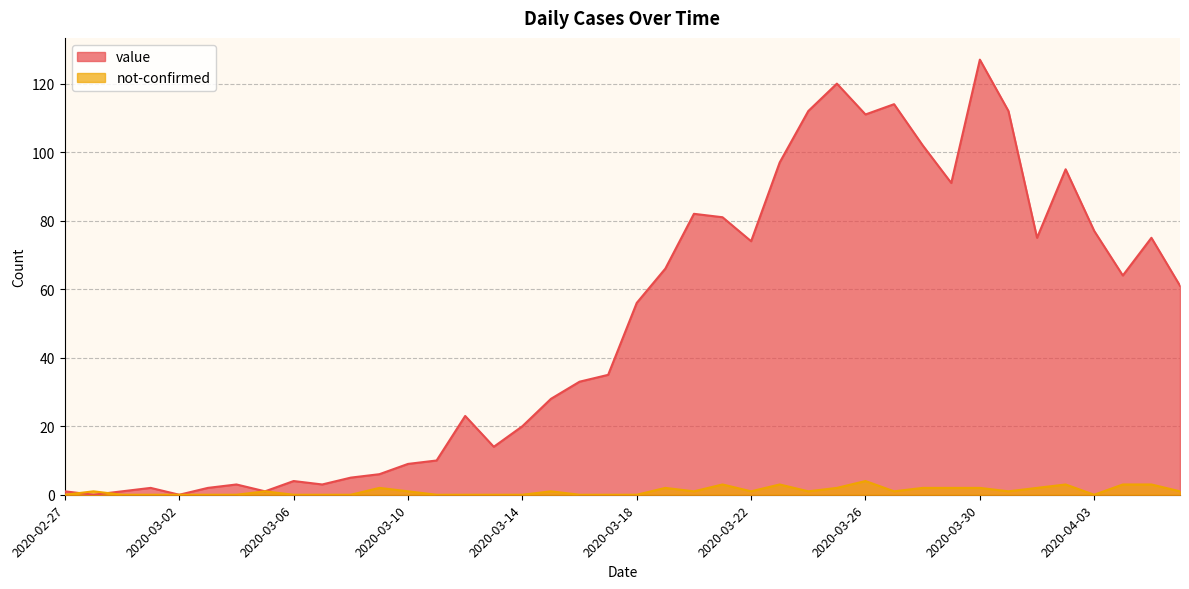

How many values in the value series exceed 56?

19